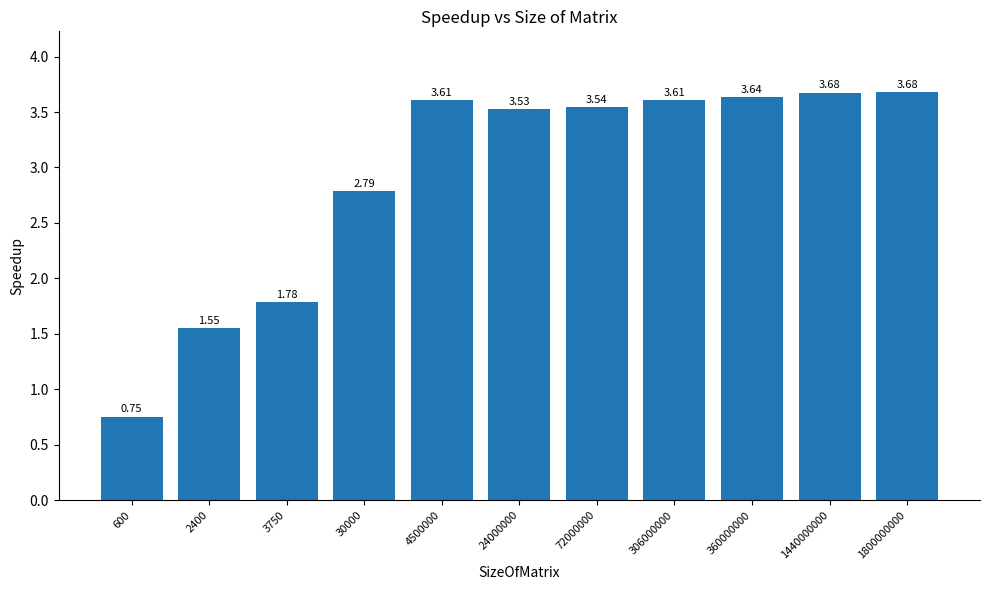

What is the sum of all values?

32.2